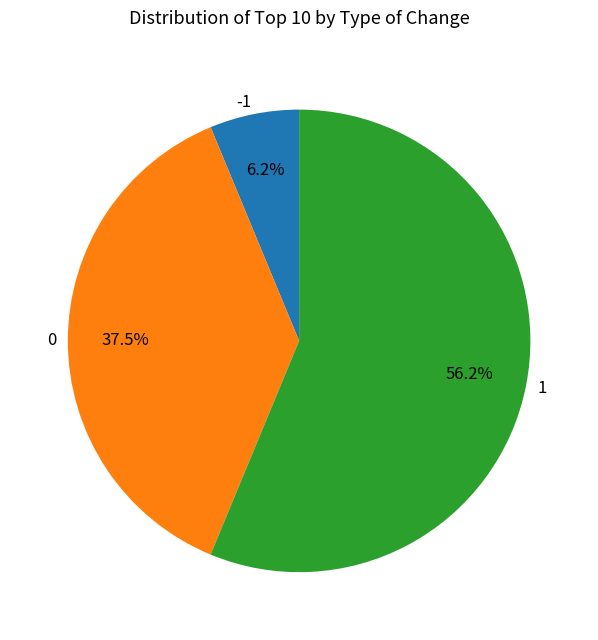

What is the largest slice in the pie chart?

1